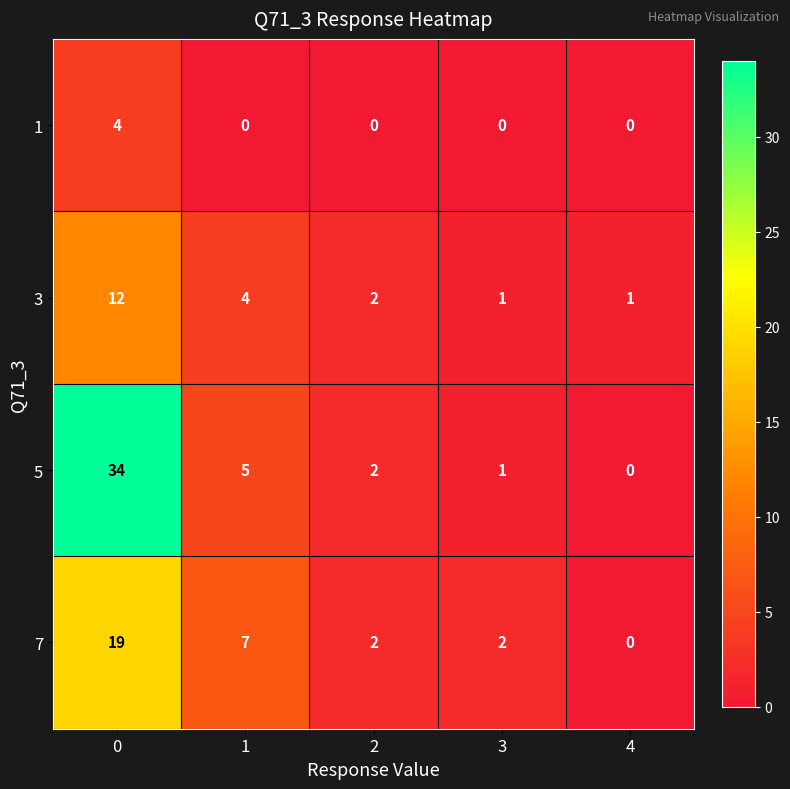

At how many categories does at least one series exceed 17?

1